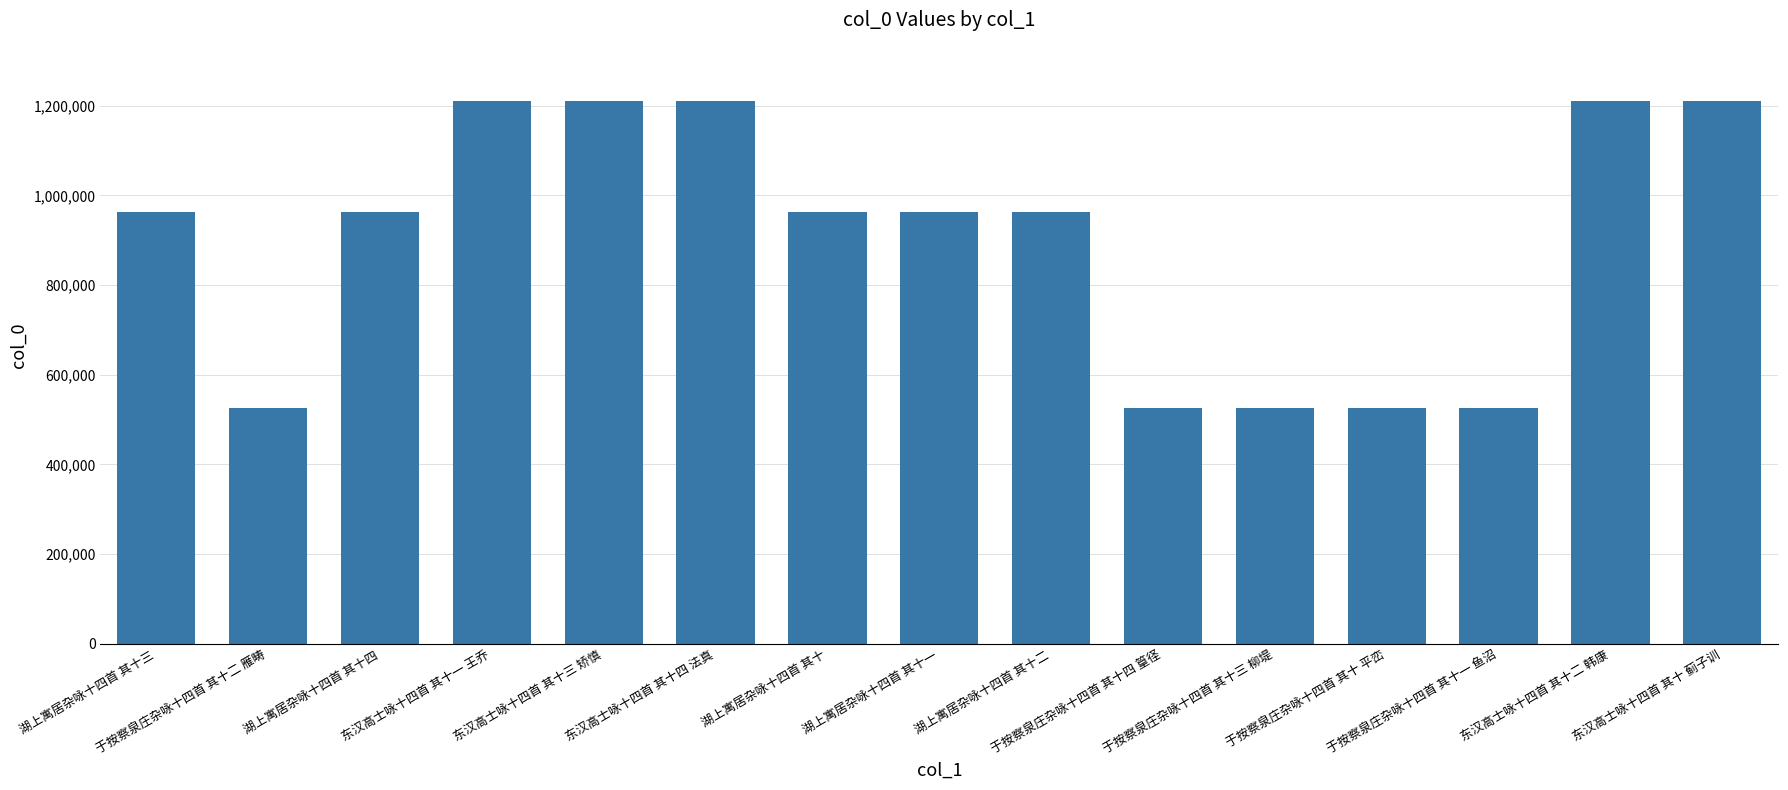

True or false: the data shows 281217 at 湖上寓居杂咏十四首 其十.

False